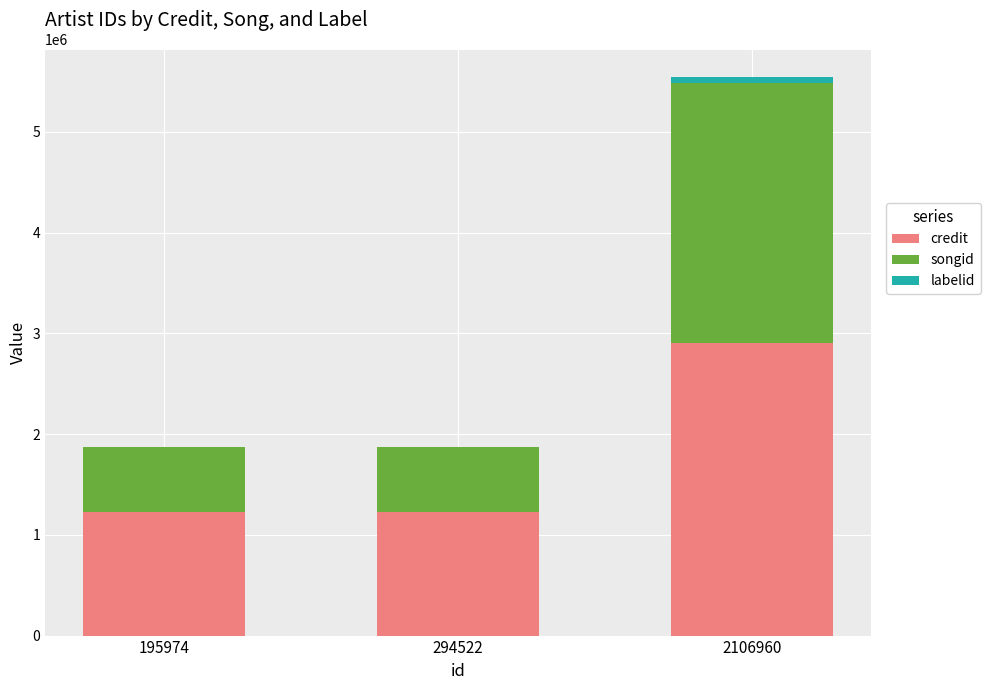

Which category has the highest value in the credit series?

2106960